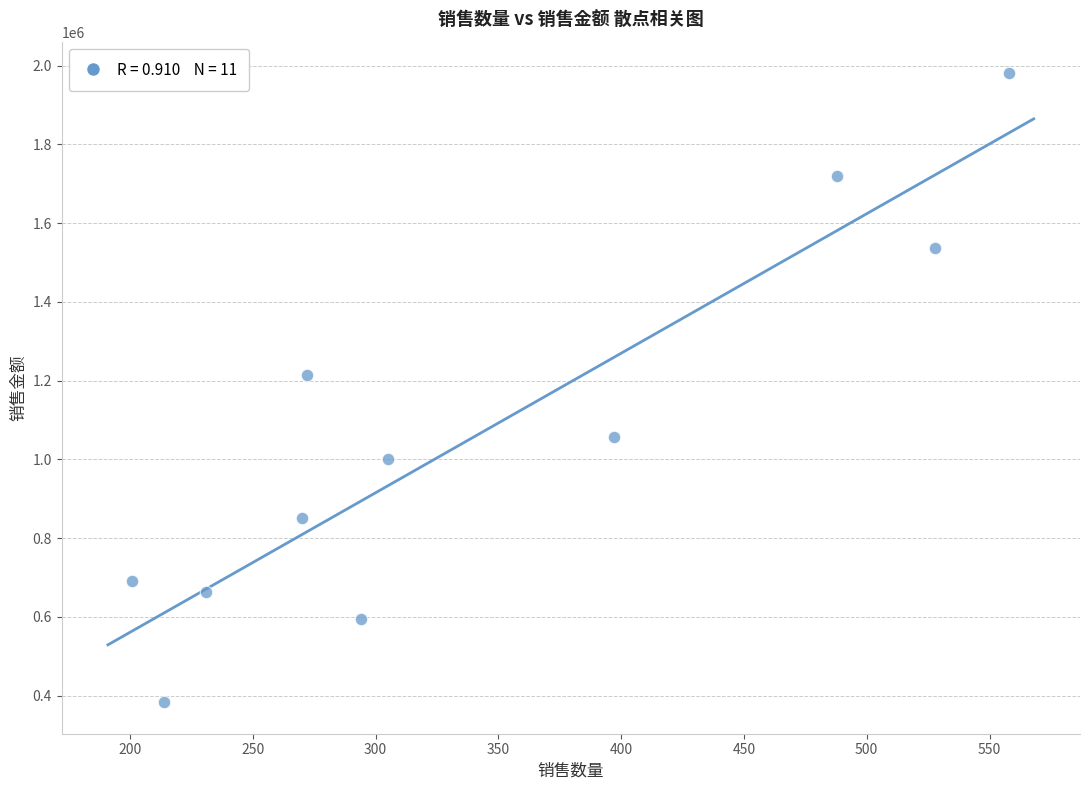

What is the average Y value?

1062827